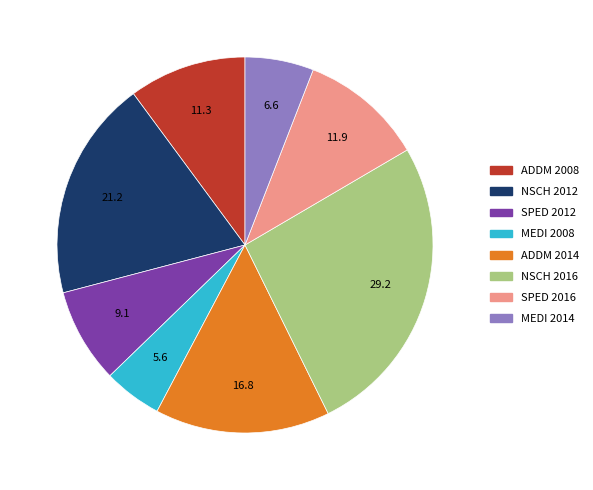

Is there any slice that represents more than half of the pie?

No